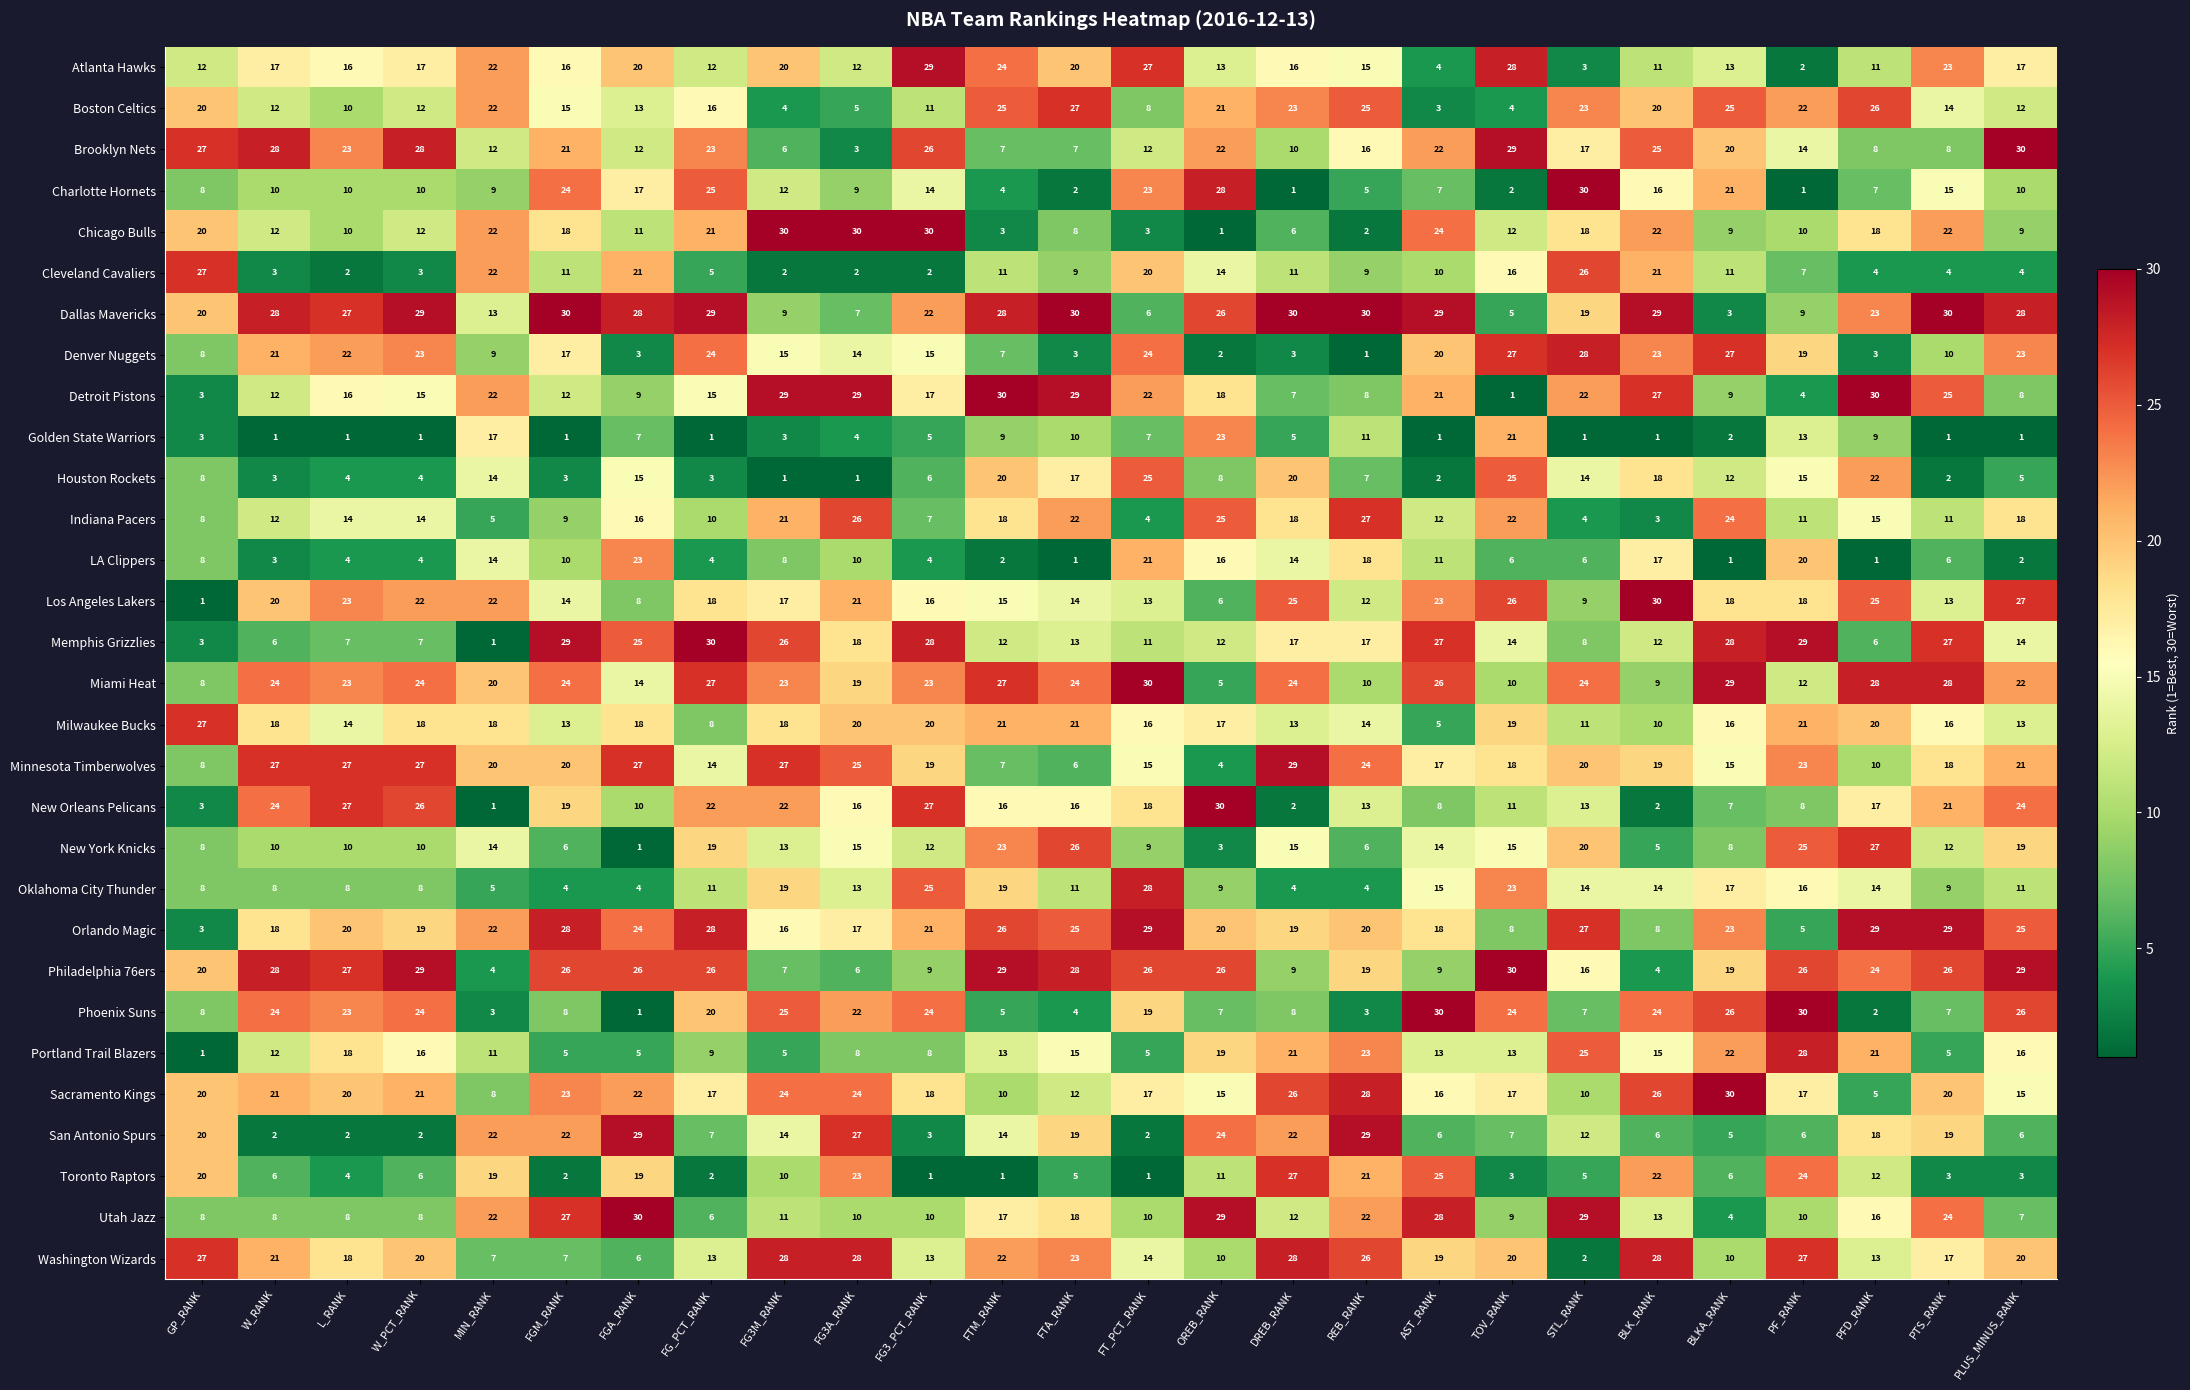

What is the difference between the maximum and minimum values in the Los Angeles Lakers series?

29